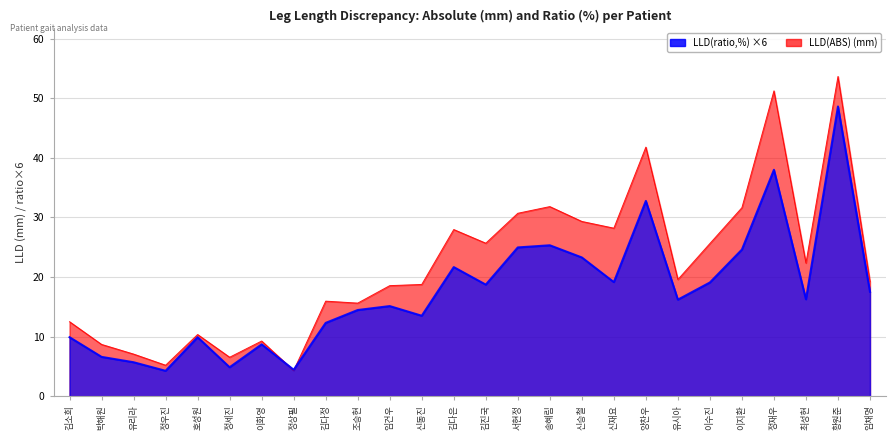

Which series has the largest range (max minus min)?

LLD(ABS)